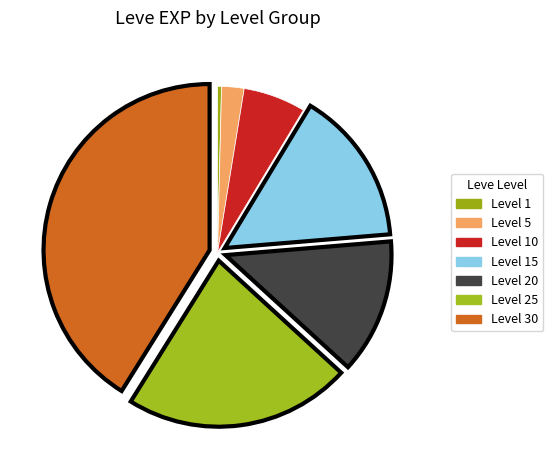

To the nearest percent, what is the difference between the Level 15 and Level 20 slice percentages?

2%